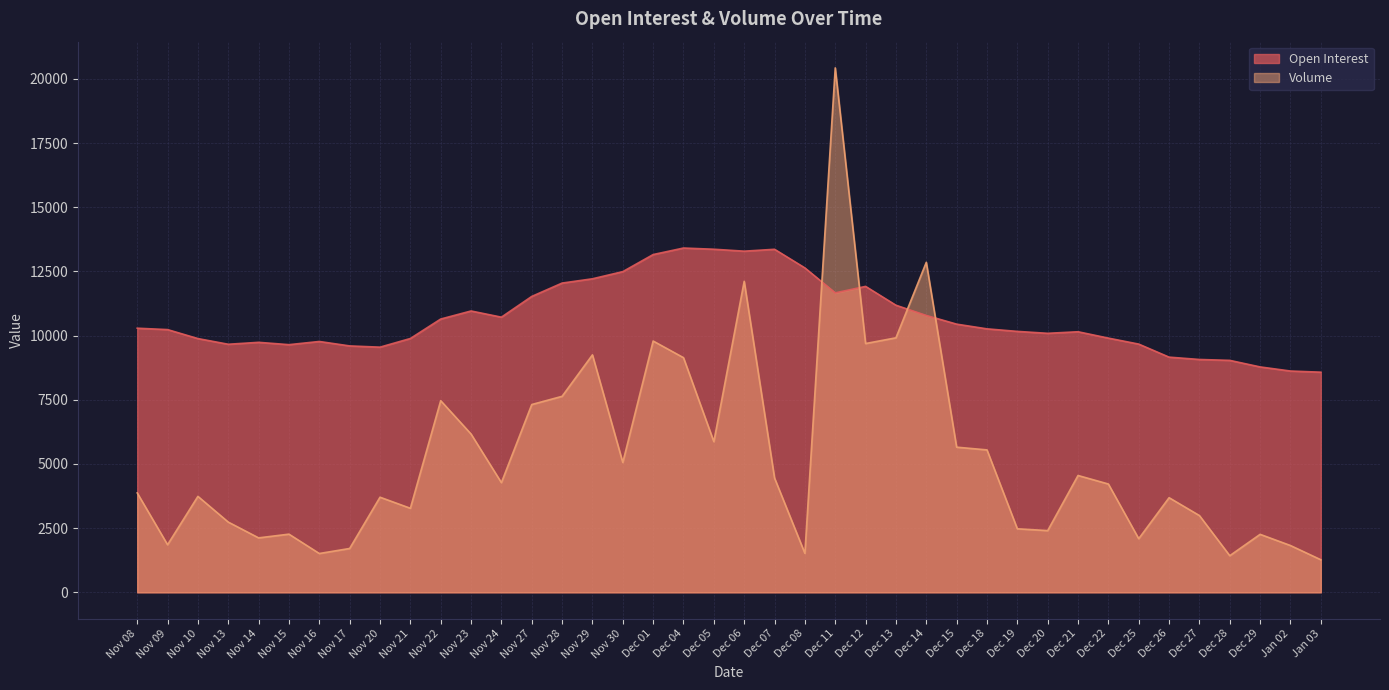

Reading left to right, what are all the values shown in this chart?

Open Interest: 10288	10234	9884	9663	9738	9647	9771	9598	9550	9887	10645	10959	10718	11526	12046	12213	12492	13157	13411	13364	13289	13362	12636	11665	11917	11183	10785	10446	10263	10164	10089	10150	9902	9669	9161	9070	9035	8780	8620	8575
Volume: 3872	1854	3738	2736	2121	2266	1512	1708	3705	3274	7465	6166	4273	7315	7635	9250	5058	9789	9140	5869	12115	4452	1519	20428	9691	9914	12855	5654	5548	2475	2404	4551	4219	2089	3686	2990	1427	2259	1823	1269